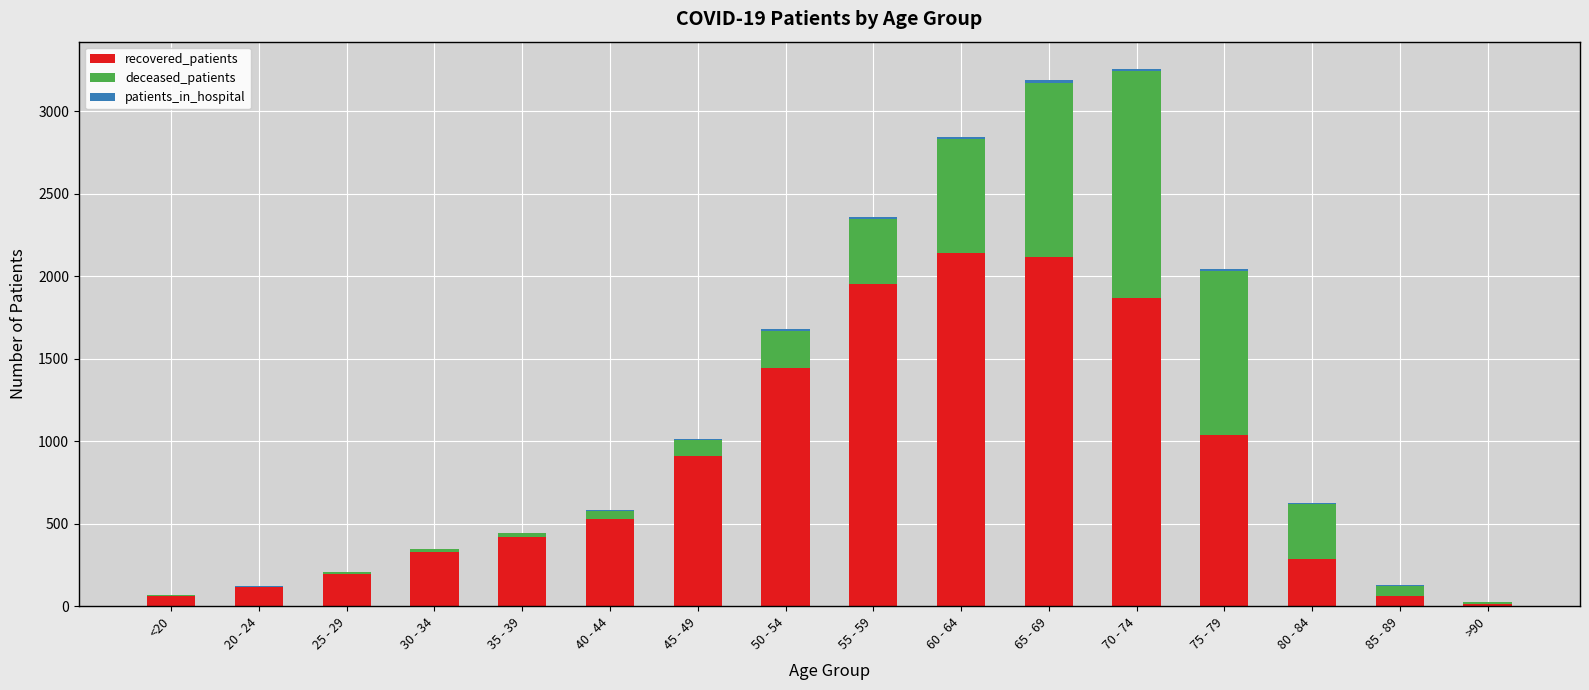

The value of recovered_patients at 60 - 64 is 2141. True or false?

True